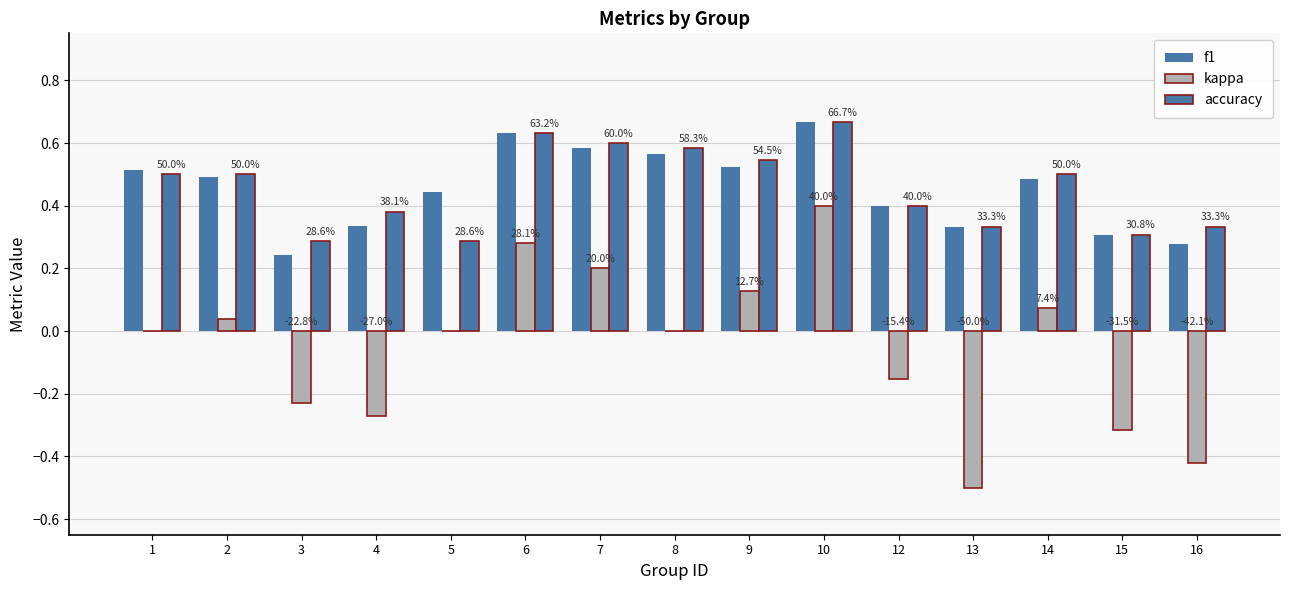

Where is accuracy nearest to the value 0?

3